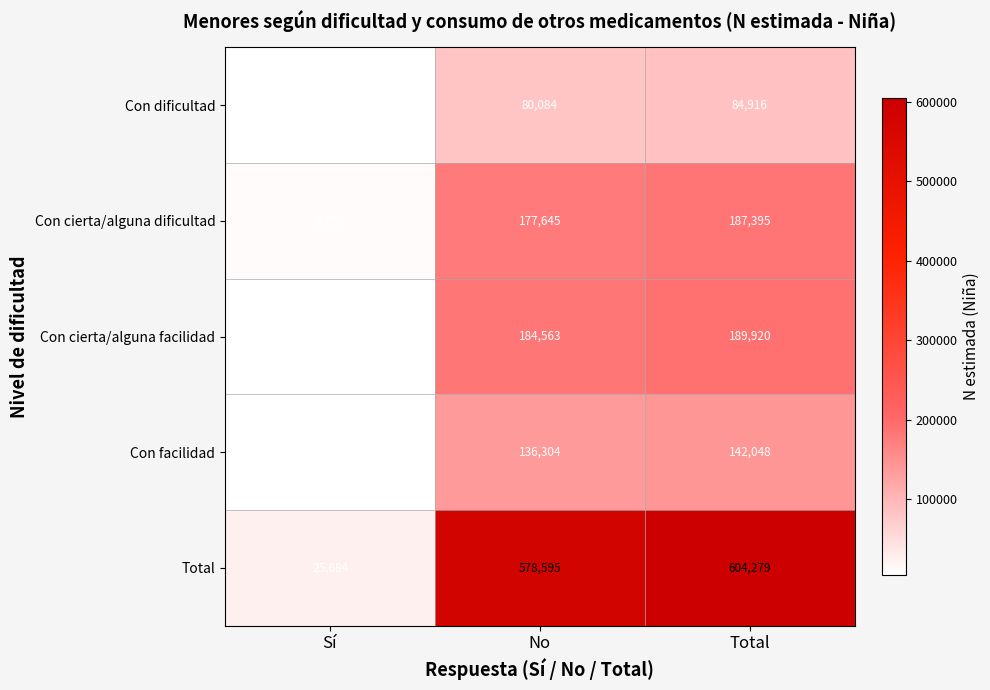

Rank the series by their maximum value, from lowest to highest.

Con dificultad, Con facilidad, Con cierta/alguna dificultad, Con cierta/alguna facilidad, Total